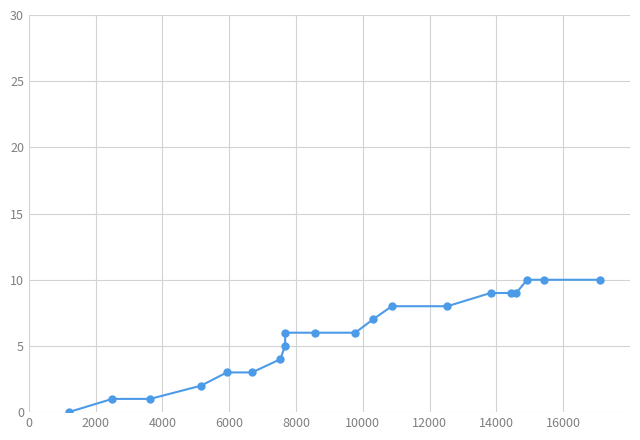

How many categories are shown in the chart?

20